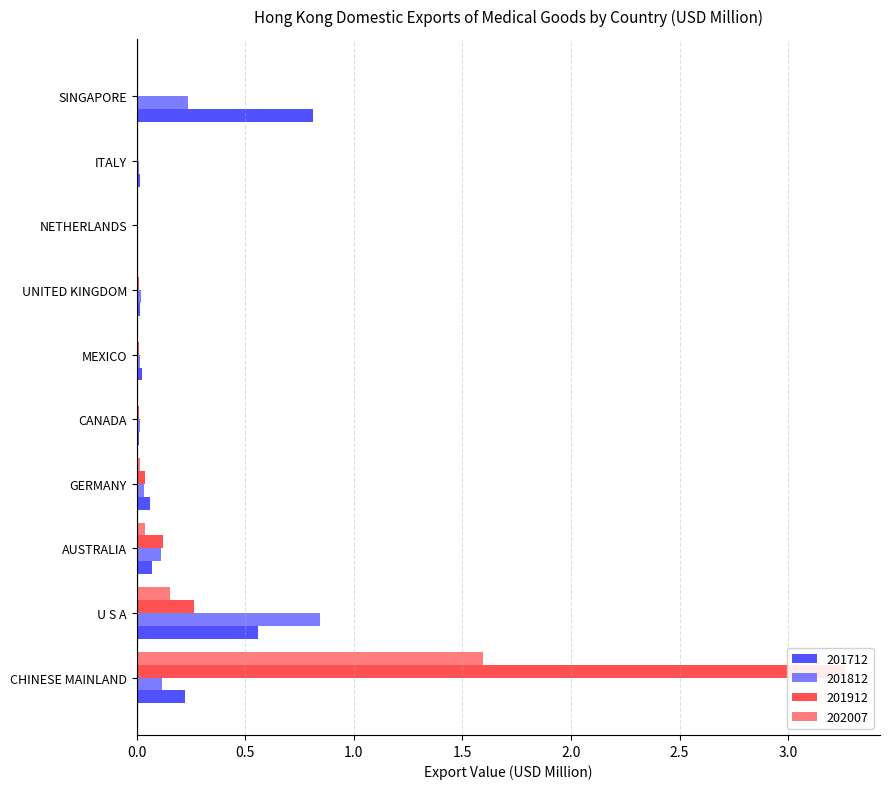

How many positive values does the 201912 series have?

9